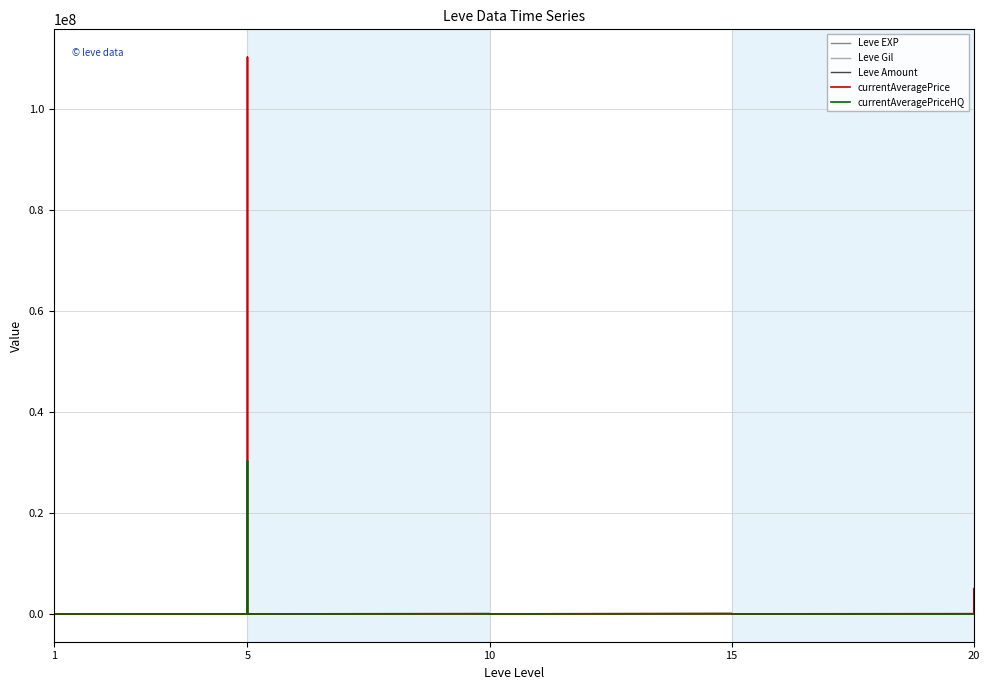

At 17, list the series in order from smallest to largest.

currentAveragePriceHQ, Leve EXP, Leve Amount, Leve Gil, currentAveragePrice